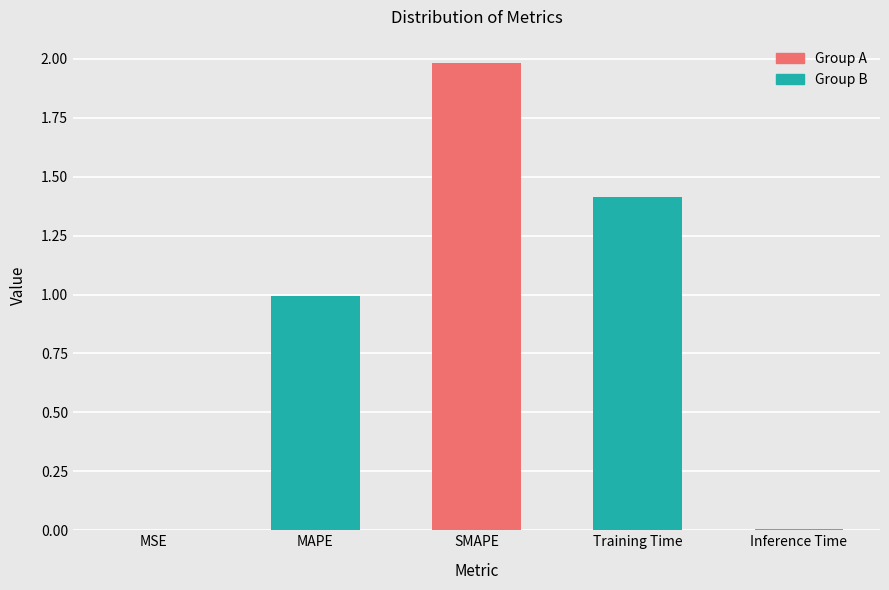

What is the sum of all values?

4.4